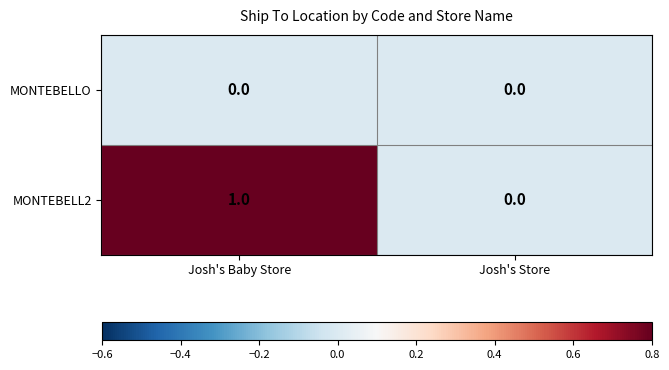

Between Josh's Baby Store and Josh's Store, which series saw the biggest shift?

MONTEBELL2